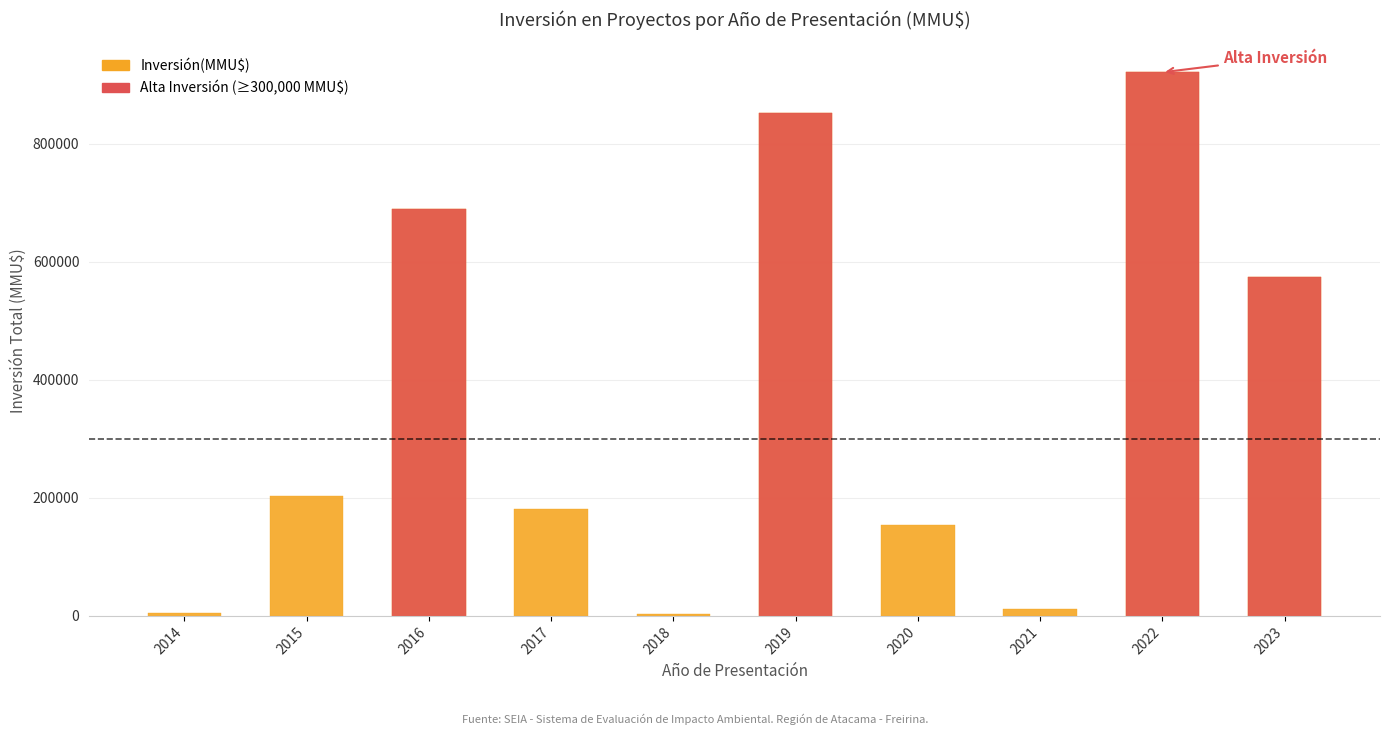

What is the minimum value shown in the chart?

3440